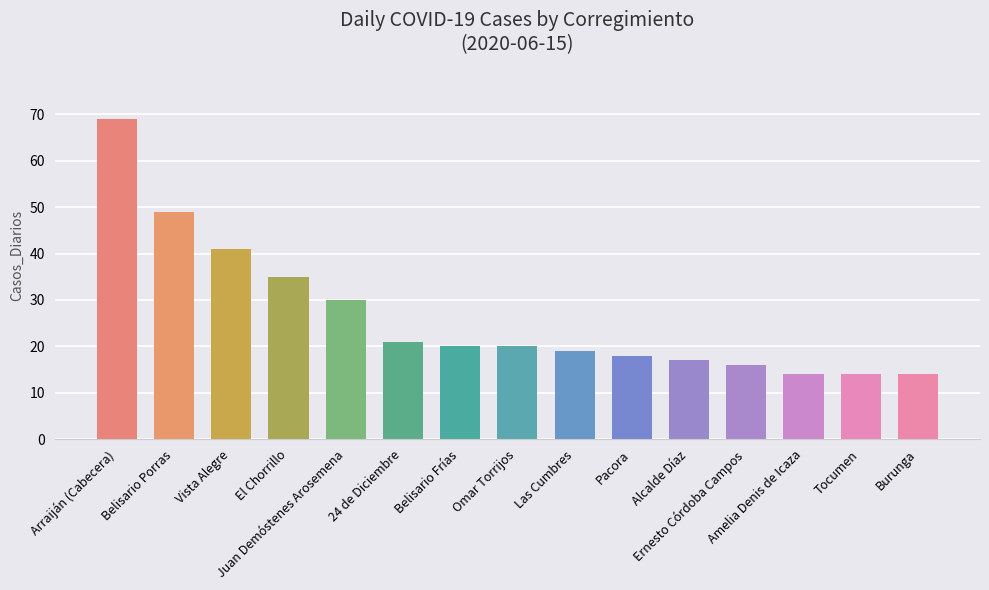

Reading right to left, extract all data points from this chart.

Burunga=14	Tocumen=14	Amelia Denis de Icaza=14	Ernesto Córdoba Campos=16	Alcalde Díaz=17	Pacora=18	Las Cumbres=19	Omar Torrijos=20	Belisario Frías=20	24 de Diciembre=21	Juan Demóstenes Arosemena=30	El Chorrillo=35	Vista Alegre=41	Belisario Porras=49	Arraiján (Cabecera)=69